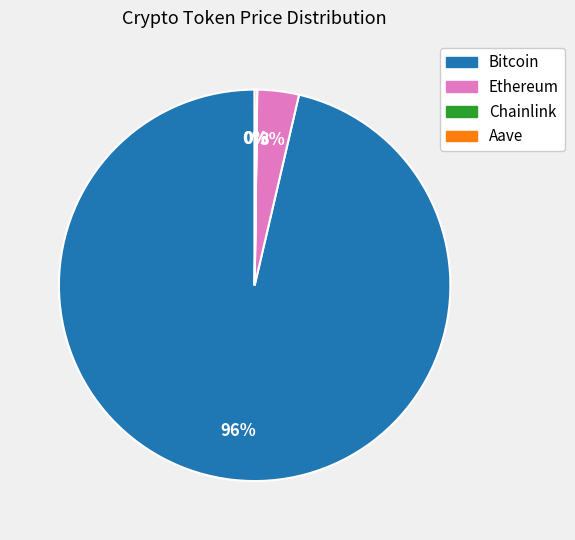

What is the largest slice in the pie chart?

Bitcoin